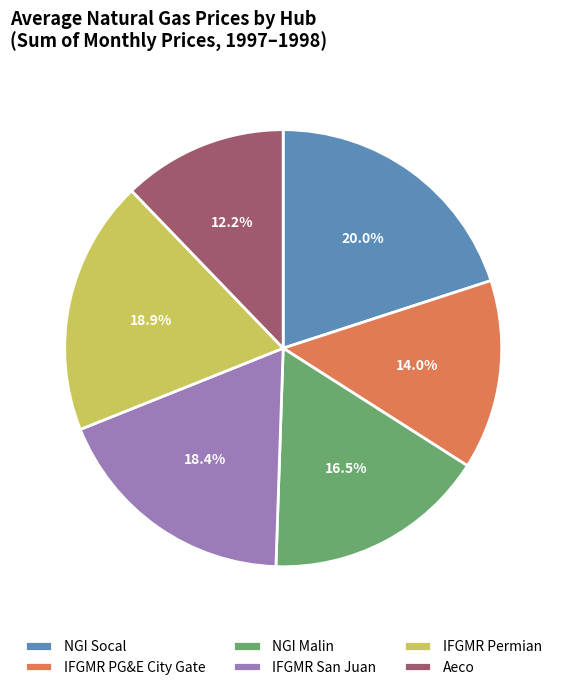

What is the ratio of the value at IFGMR Permian to the value at Aeco?

1.5